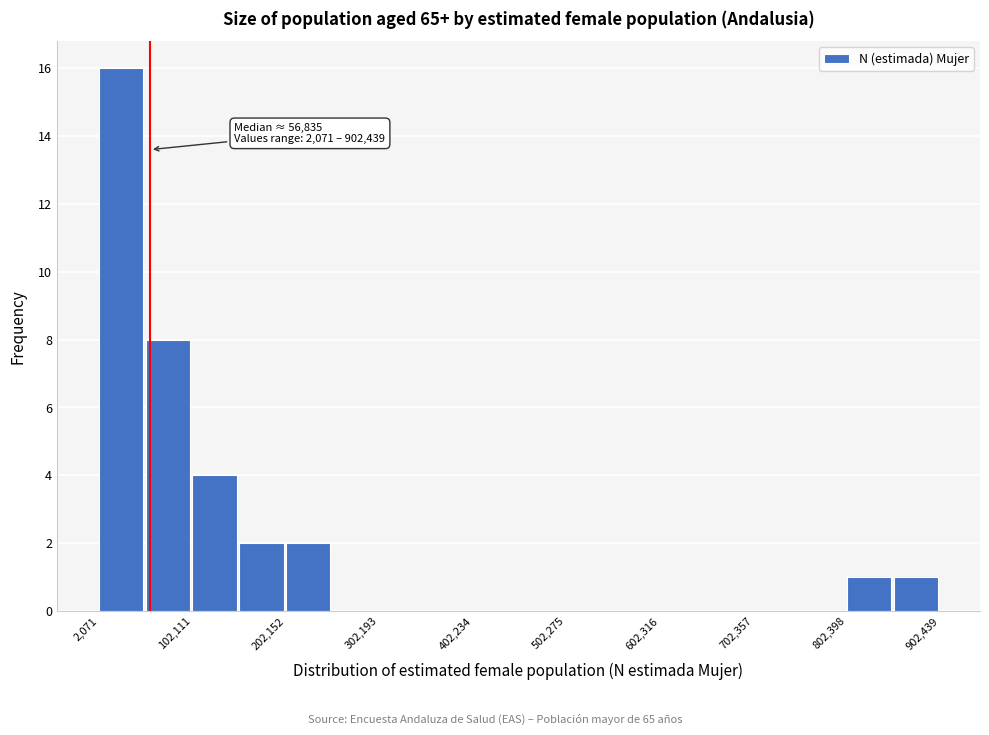

Read against the x-axis, roughly where is the centre of the tallest bar?

20000